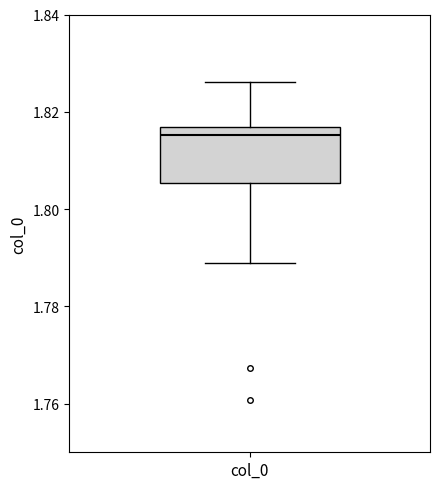

Where does the upper whisker of the box for col_0 end on the y-axis? The values are not printed on the chart, so give them approximately, as read against the axis.

1.826